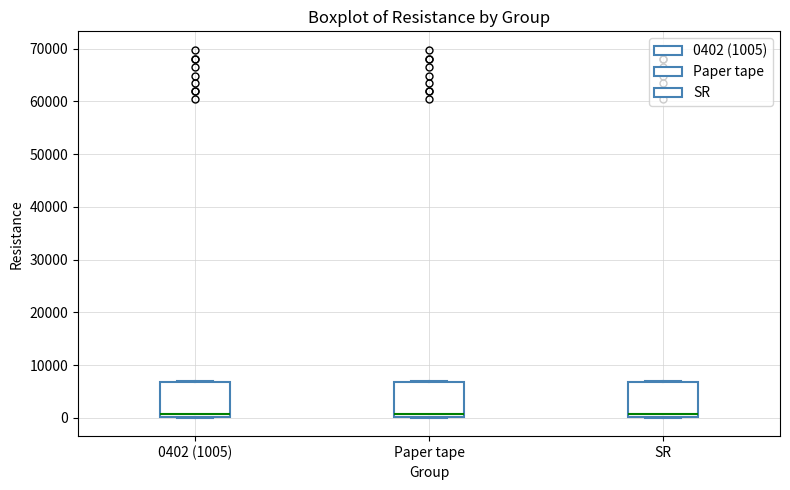

Reading left to right, transcribe this box plot: for each box, give where its median line is, the range the box spans, and where its two whiskers end, as read against the y-axis. The values are not printed on the chart, so give them approximately, as read against the axis.

0402 (1005): median 1000, box 0 to 7000, whiskers 0 to 7000
Paper tape: median 1000, box 0 to 7000, whiskers 0 to 7000
SR: median 1000, box 0 to 7000, whiskers 0 to 7000